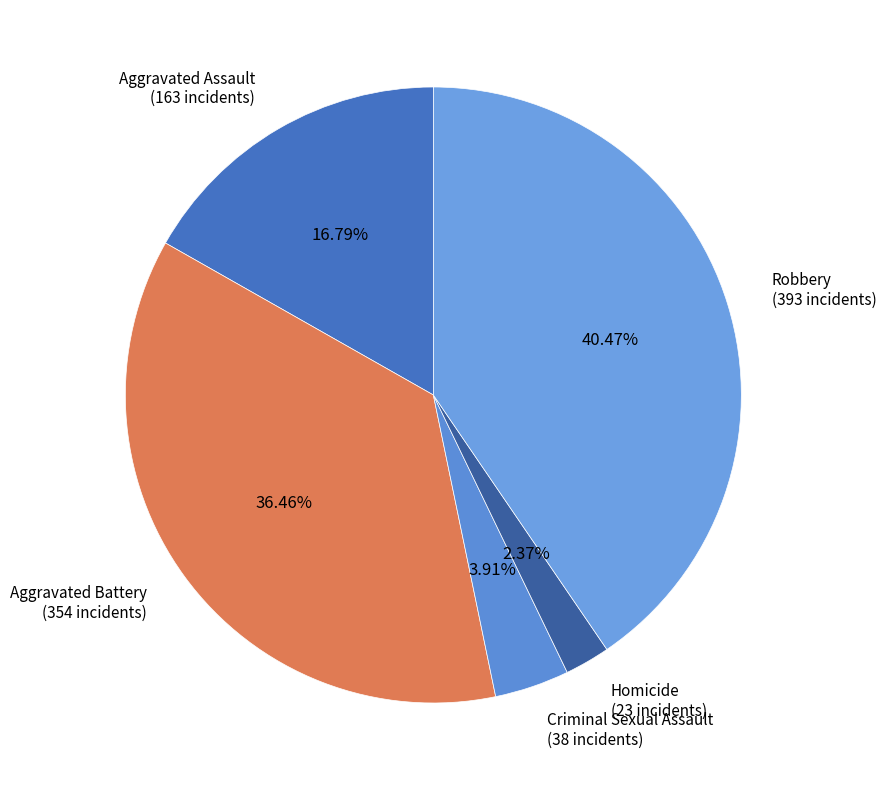

To the nearest percent, what percentage of the pie is Homicide?

2%